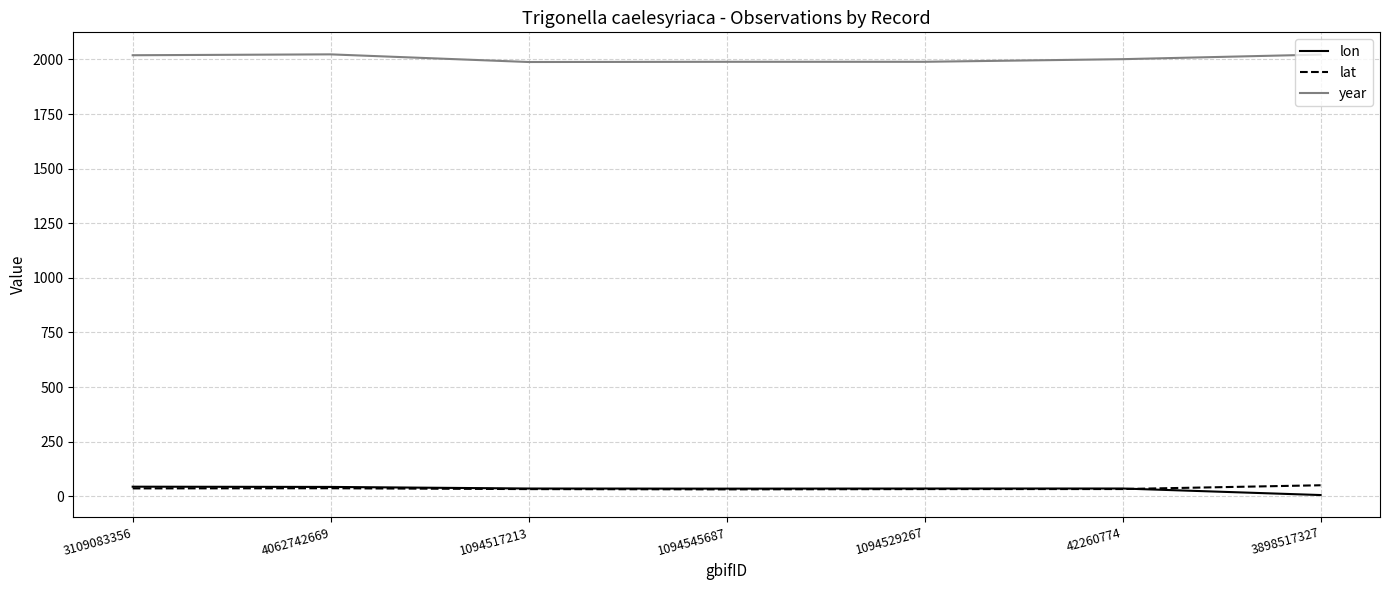

Count the number of data series in this chart.

3